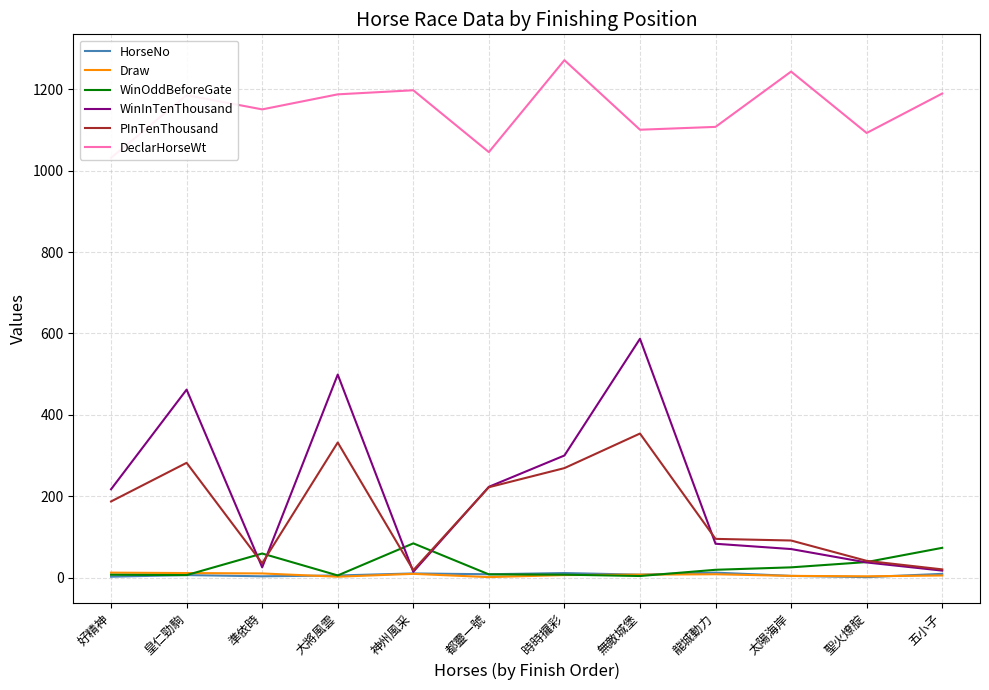

Reading right to left, what are all the values shown in this chart?

HorseNo: 9.0	1.0	4.0	12.0	7.0	11.0	8.0	10.0	5.0	3.0	6.0	2.0
Draw: 5.0	3.0	4.0	8.0	7.0	6.0	1.0	9.0	2.0	10.0	11.0	12.0
WinOddBeforeGate: 73.0	38.0	25.0	19.0	3.7	7.0	7.7	84.0	5.1	59.0	6.0	6.8
WinInTenThousand: 17.0	37.0	70.0	83.0	587.0	300.0	223.0	14.0	499.0	25.0	462.0	217.0
PInTenThousand: 20.0	41.0	91.0	95.0	354.0	269.0	222.0	18.0	332.0	35.0	282.0	187.0
DeclarHorseWt: 1190.0	1093.0	1244.0	1108.0	1101.0	1272.0	1046.0	1198.0	1188.0	1151.0	1186.0	1032.0